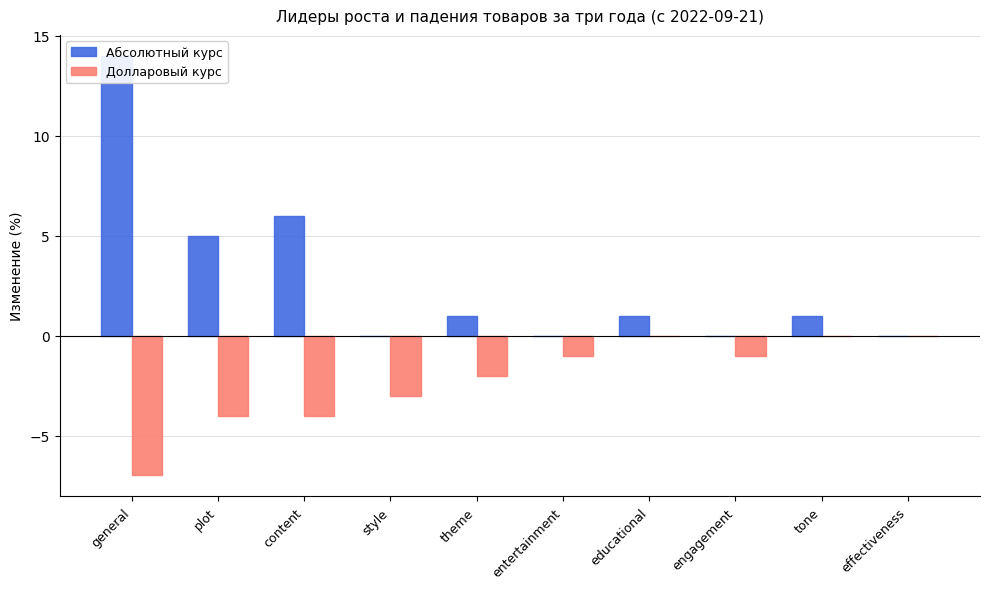

What is the average value of the Абсолютный курс series?

3